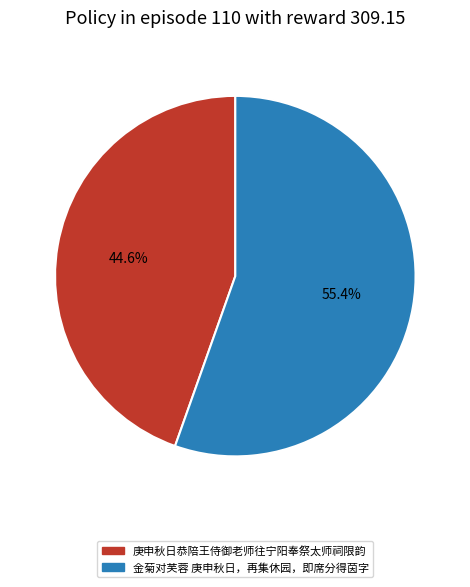

How many slices are in this pie chart?

2